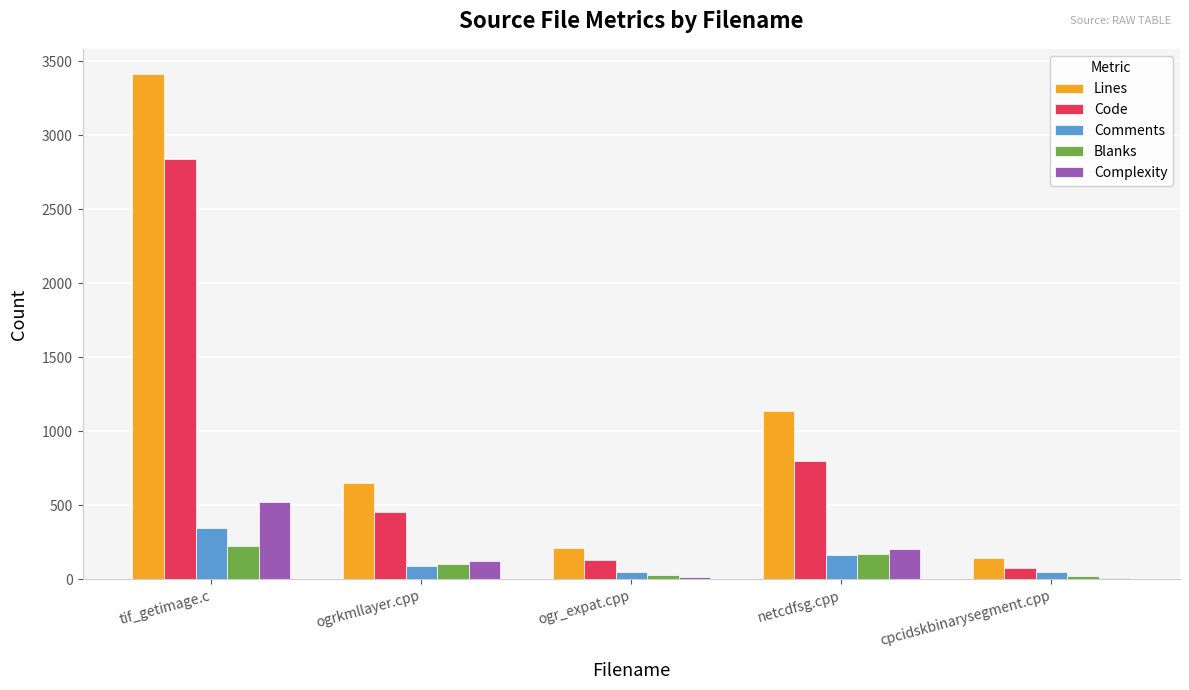

What is the greatest value displayed?

3412